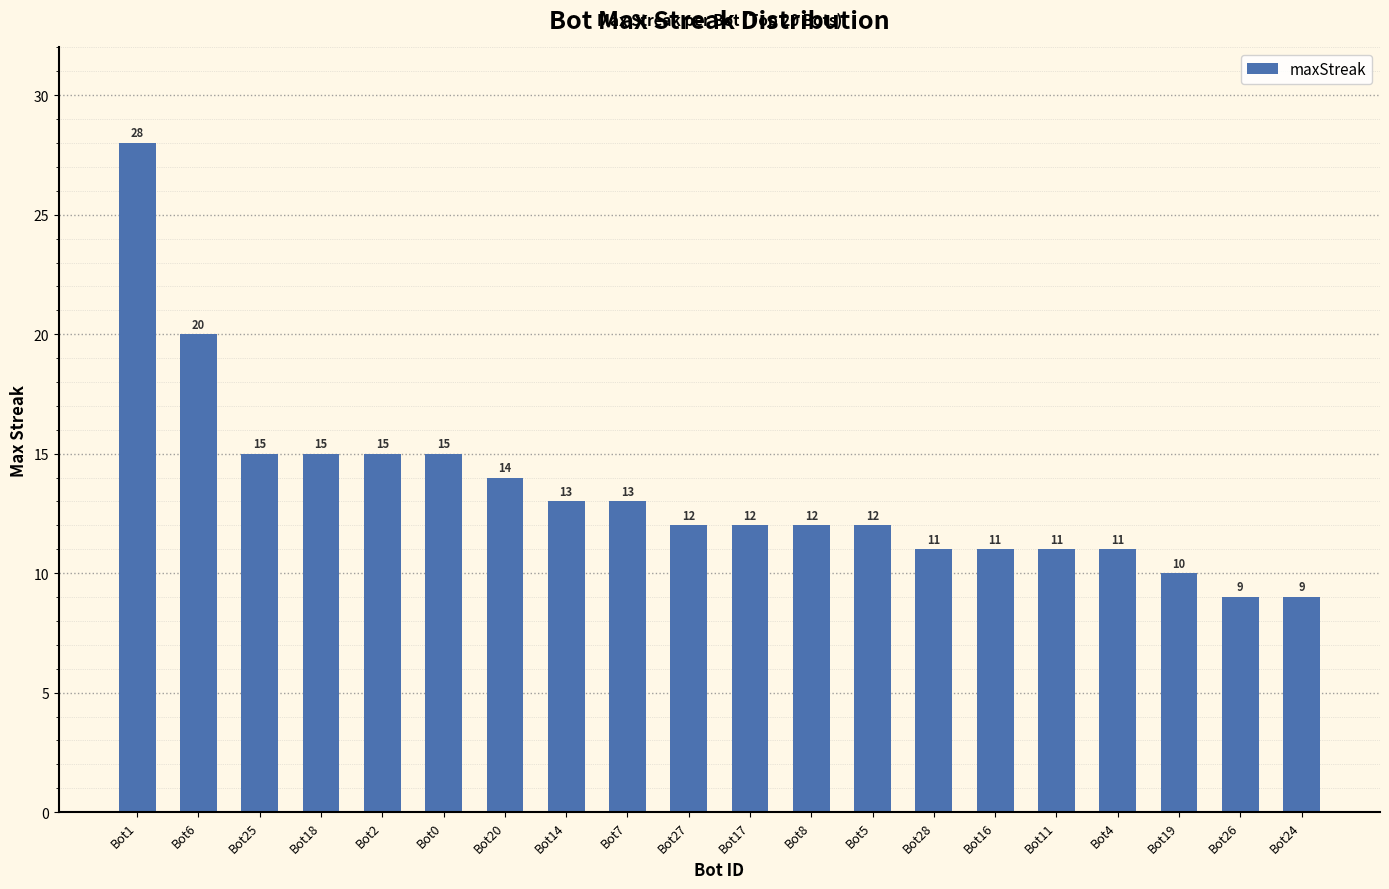

Reading right to left, extract all data points from this chart.

9	9	10	11	11	11	11	12	12	12	12	13	13	14	15	15	15	15	20	28